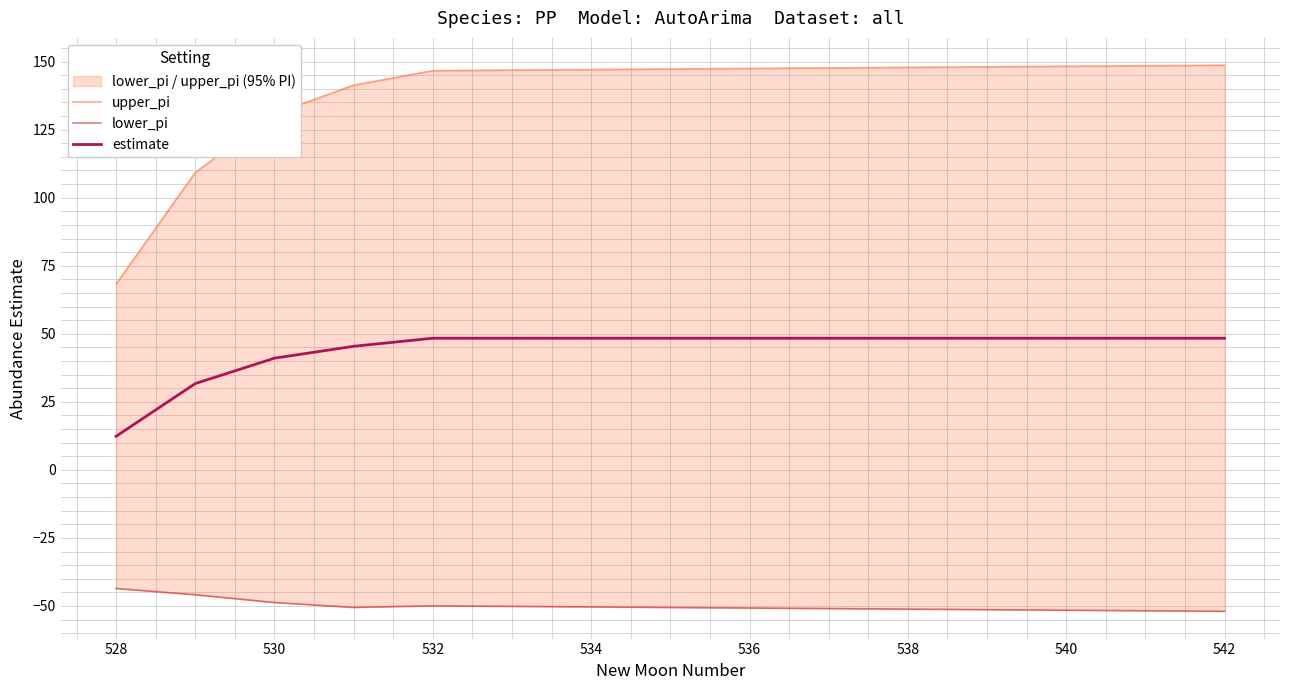

What is the maximum value for estimate?

48.4